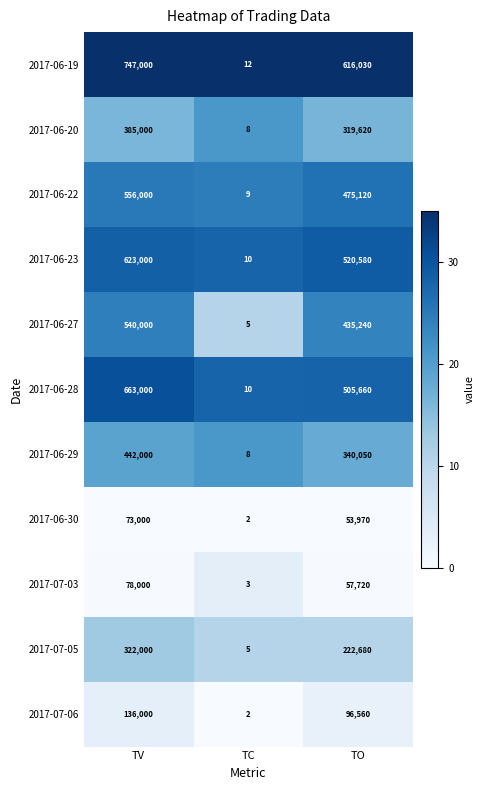

At how many categories does at least one series exceed 27?

2